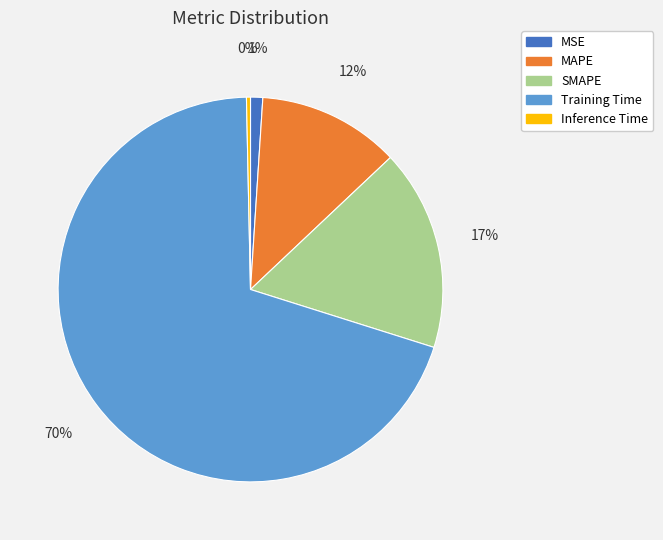

What is the smallest slice in the pie chart?

Inference Time